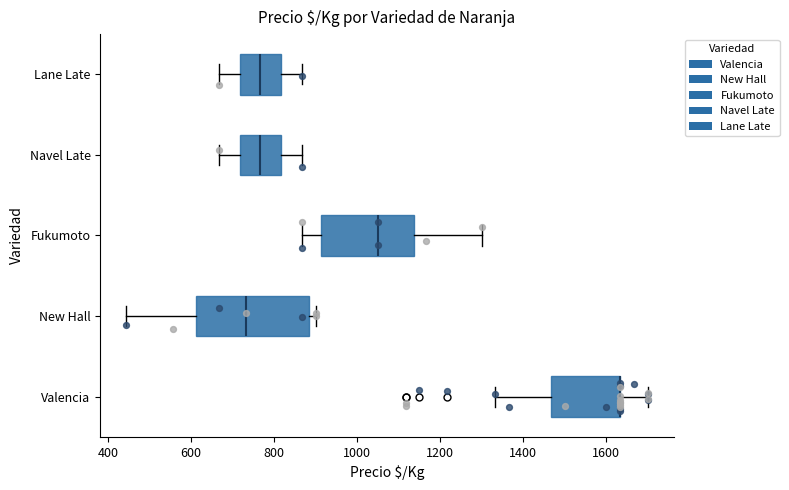

Reading bottom to top, transcribe this box plot: for each box, give where its median line is, the range the box spans, and where its two whiskers end, as read against the x-axis. The values are not printed on the chart, so give them approximately, as read against the axis.

Valencia: median 1640 (drawn on the box's right edge), box 1460 to 1640, whiskers 1340 to 1700
New Hall: median 740, box 620 to 880, whiskers 440 to 900
Fukumoto: median 1060, box 920 to 1140, whiskers 860 to 1300
Navel Late: median 760, box 720 to 820, whiskers 660 to 860
Lane Late: median 760, box 720 to 820, whiskers 660 to 860